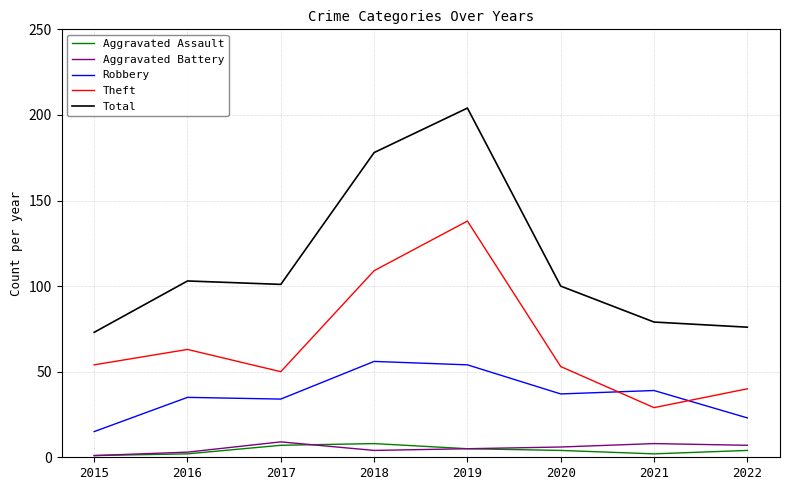

Which category has the lowest value in the Total series?

2015